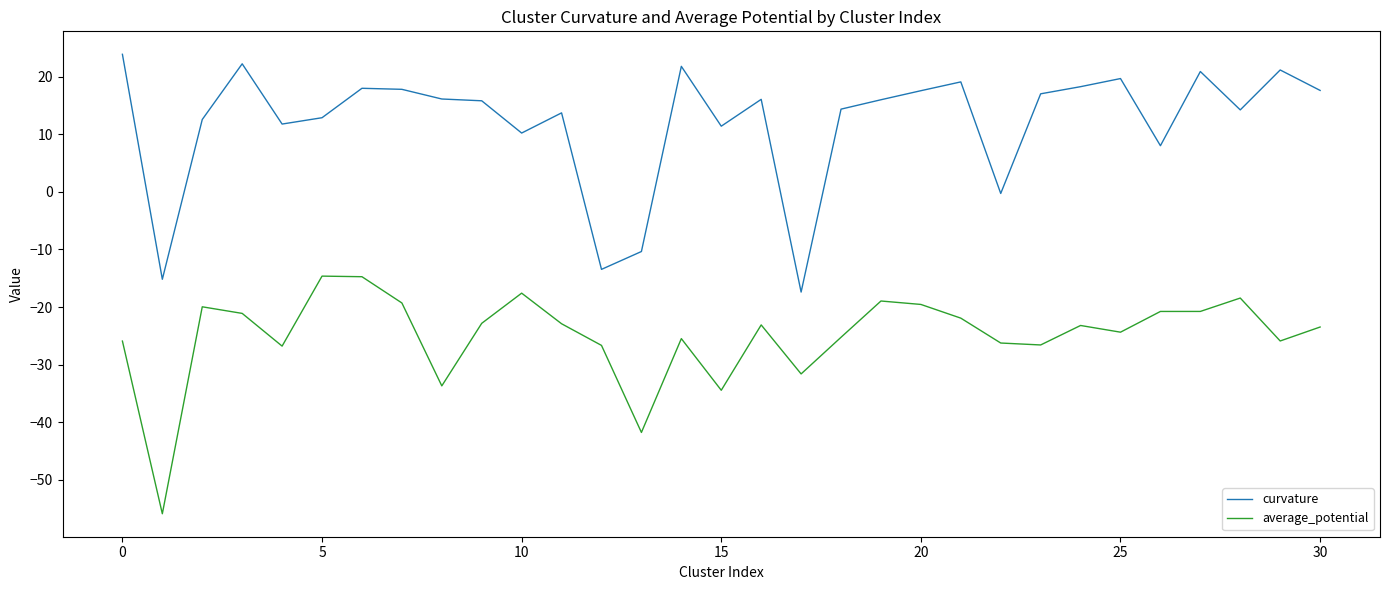

What is the difference between the maximum and minimum values in the average_potential series?

41.3